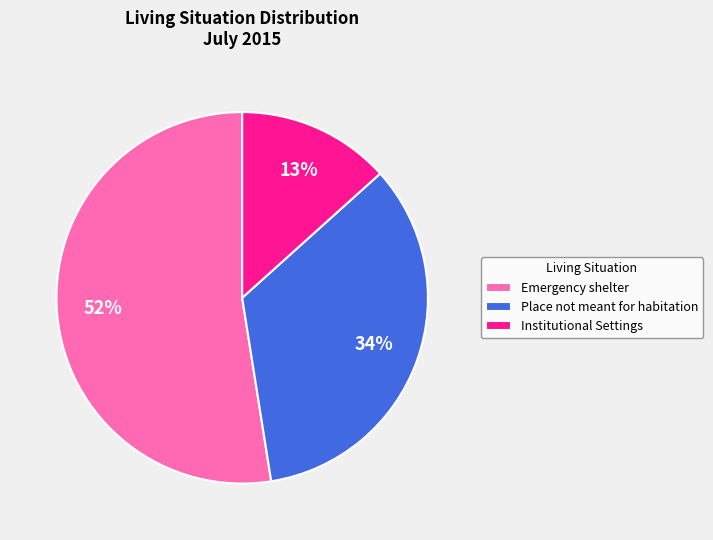

Do Emergency shelter and Institutional Settings together represent more than half of the pie?

Yes